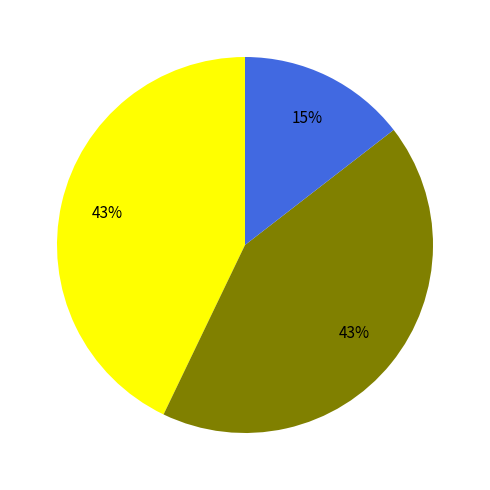

Is there any slice that represents more than half of the pie?

No